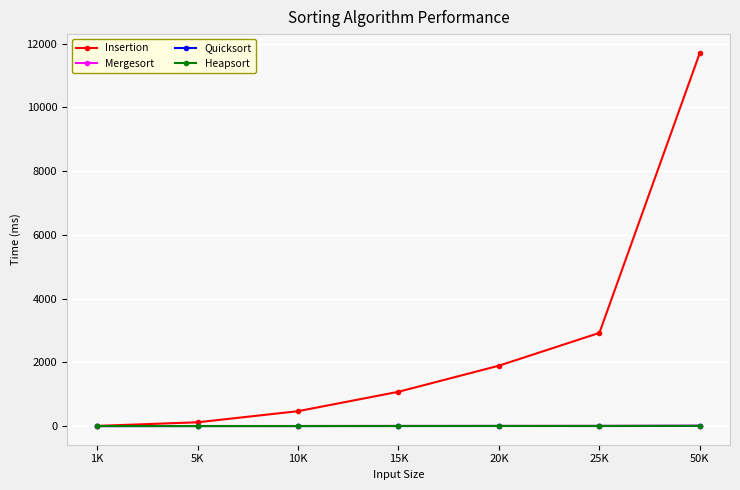

What is the maximum value for Insertion?

11715